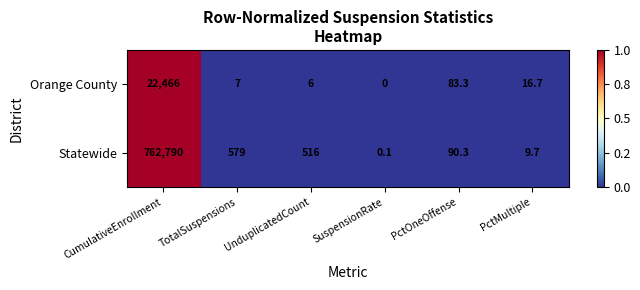

At which category does the chart reach its minimum across all series?

SuspensionRate